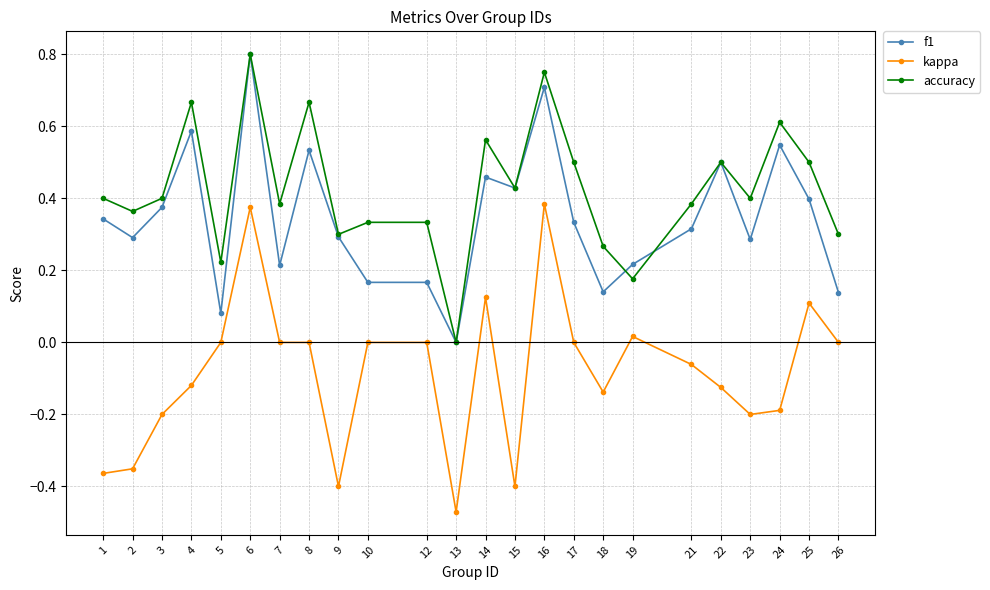

Does the chart display data point markers on the line(s)?

Yes